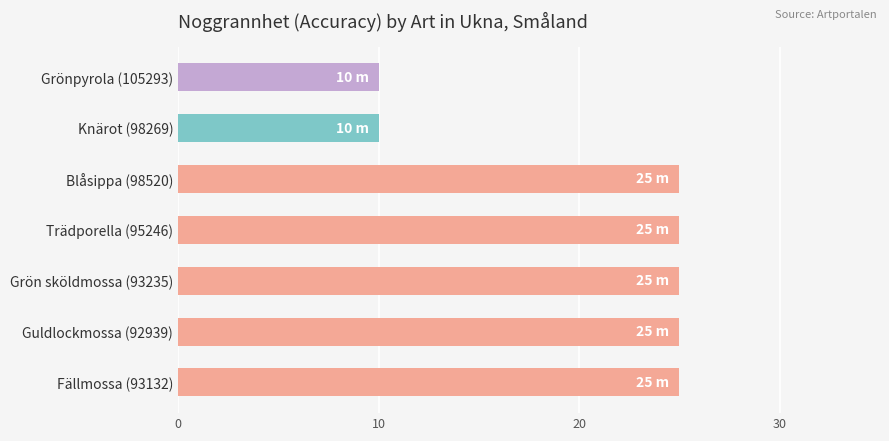

How many values are between 10 and 25?

7